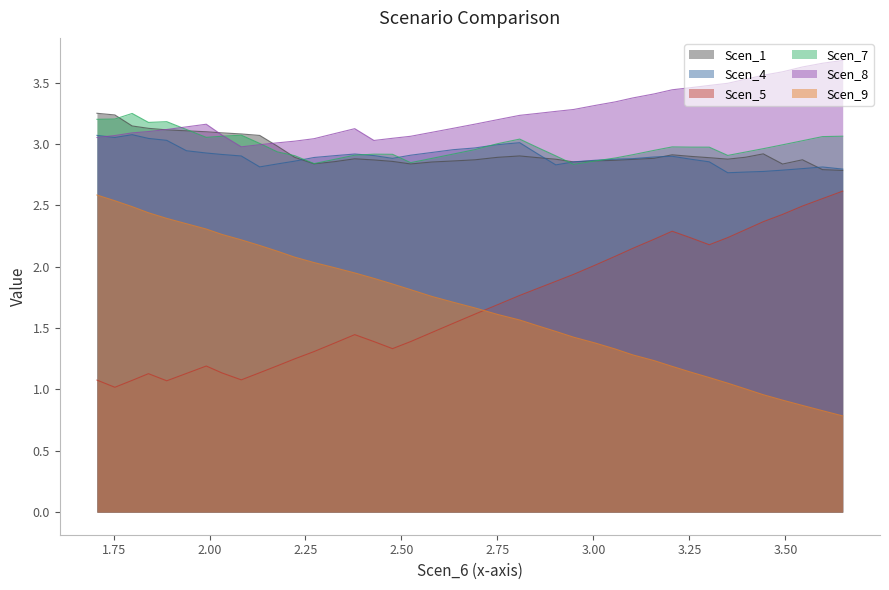

True or false: Scen_5 and Scen_1 intersect in this chart.

False